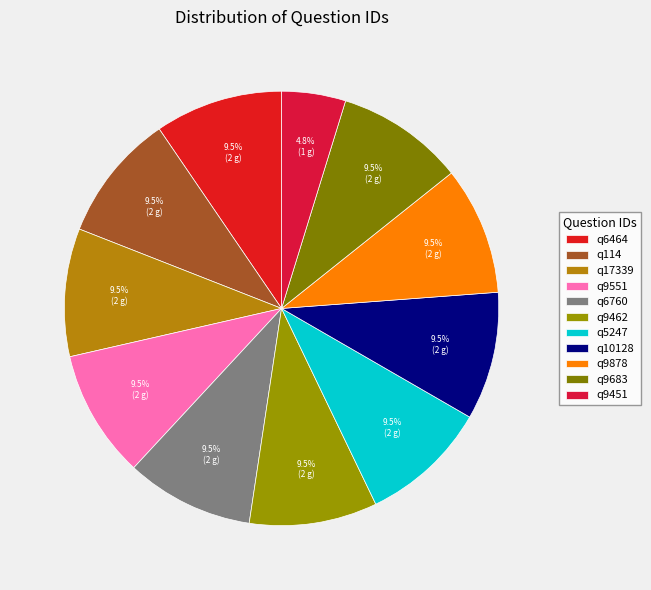

Does any single category account for the majority?

No